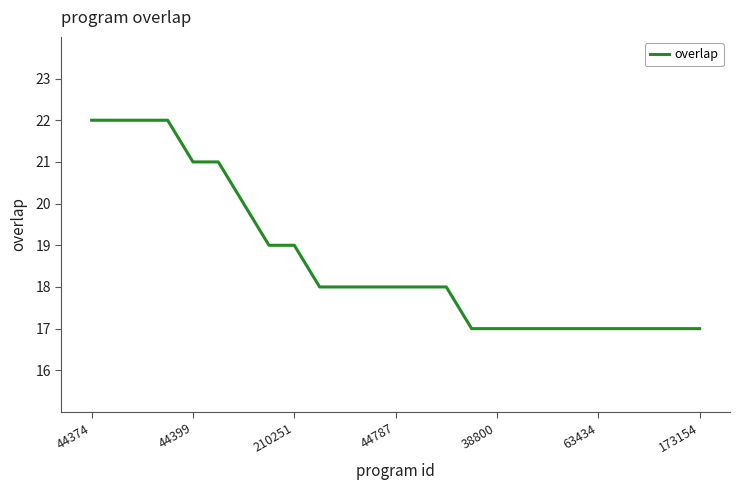

What is the difference between the maximum and minimum values?

5